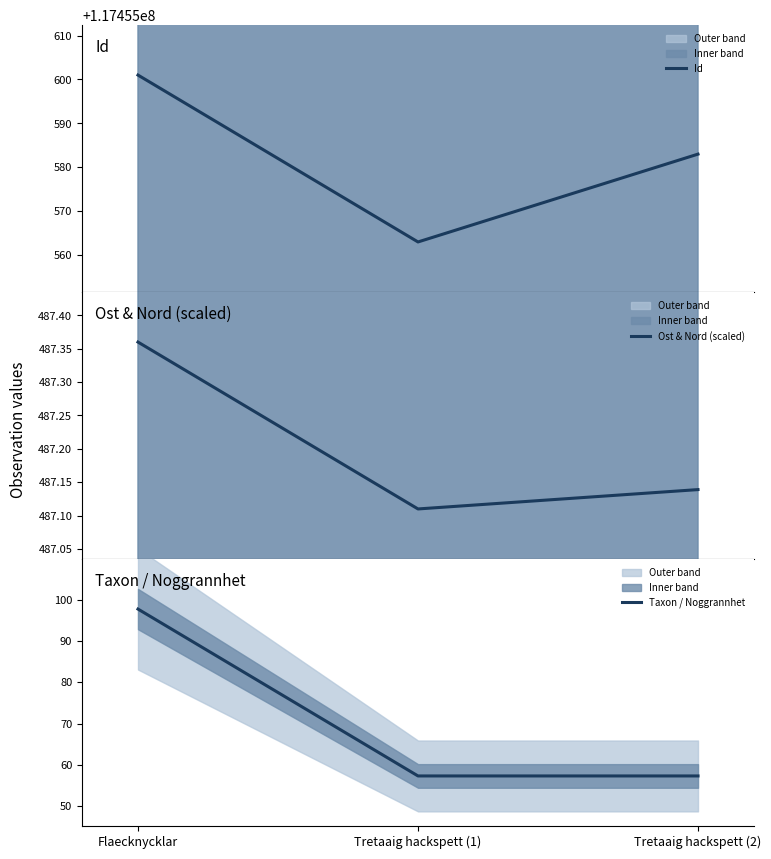

Reading left to right, transcribe all the data shown in this chart.

Id: 117455601.0	117455563.0	117455583.0
Ost & Nord (scaled): 487.4	487.1	487.1
Taxon / Noggrannhet: 97.8	57.3	57.3